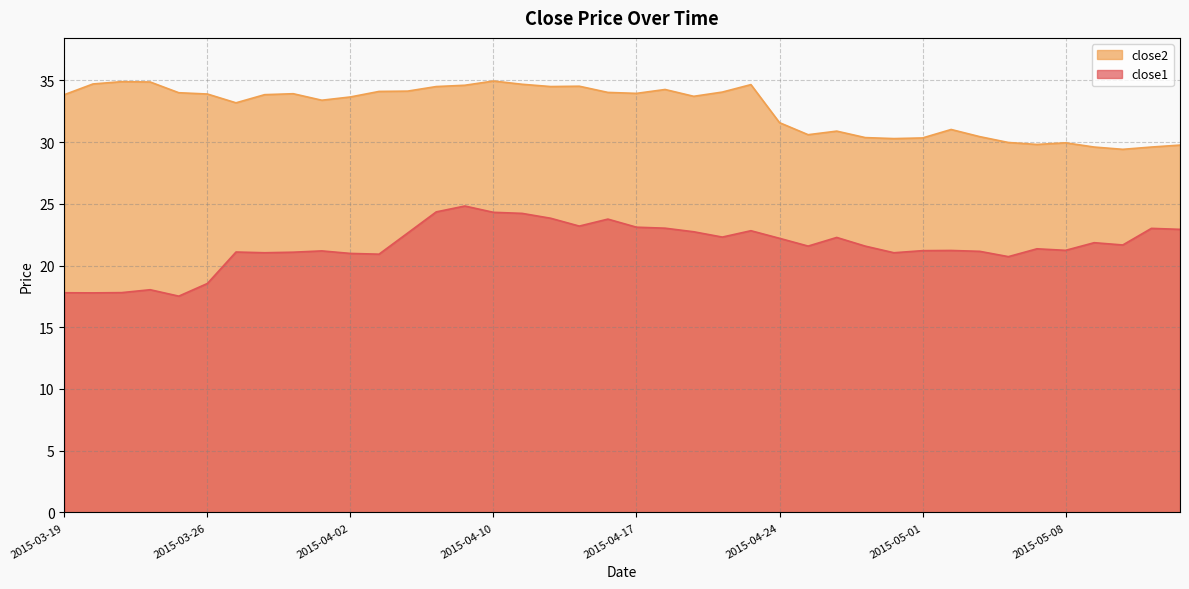

What are all the series names shown in the legend?

close2, close1